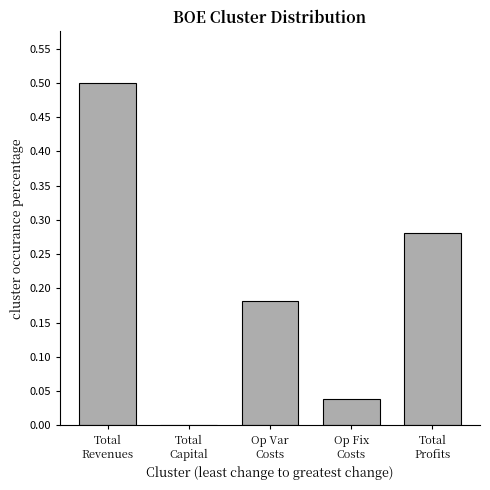

What is the sum of all values?

1.0